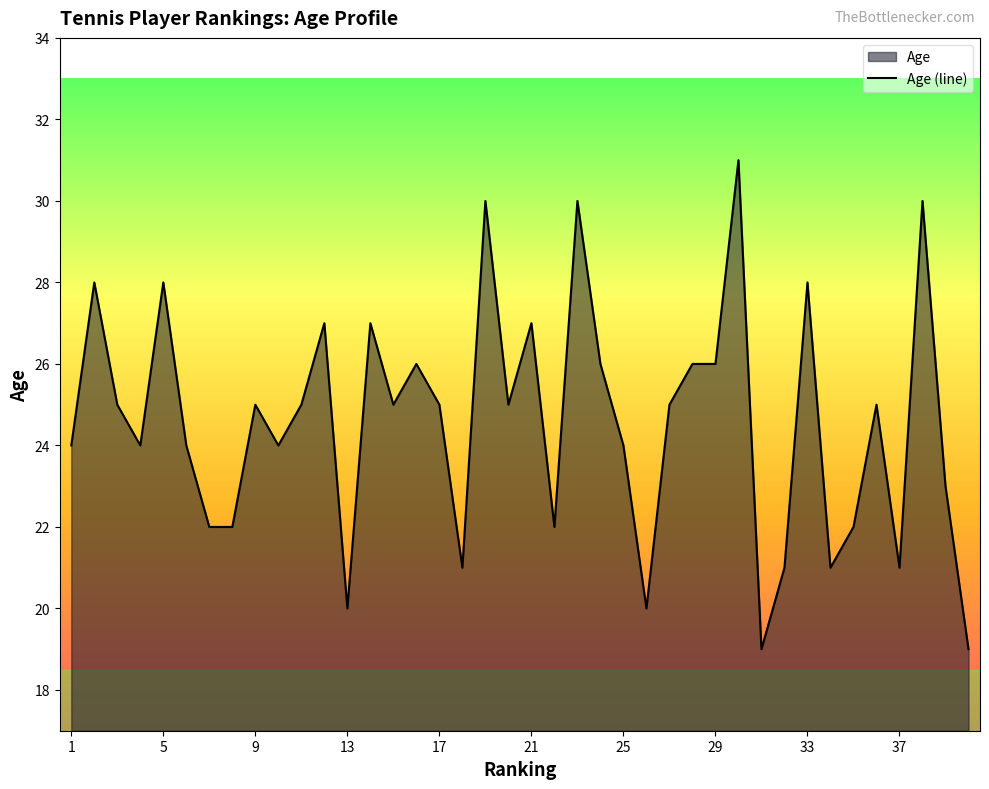

What is the maximum value shown in the chart?

31